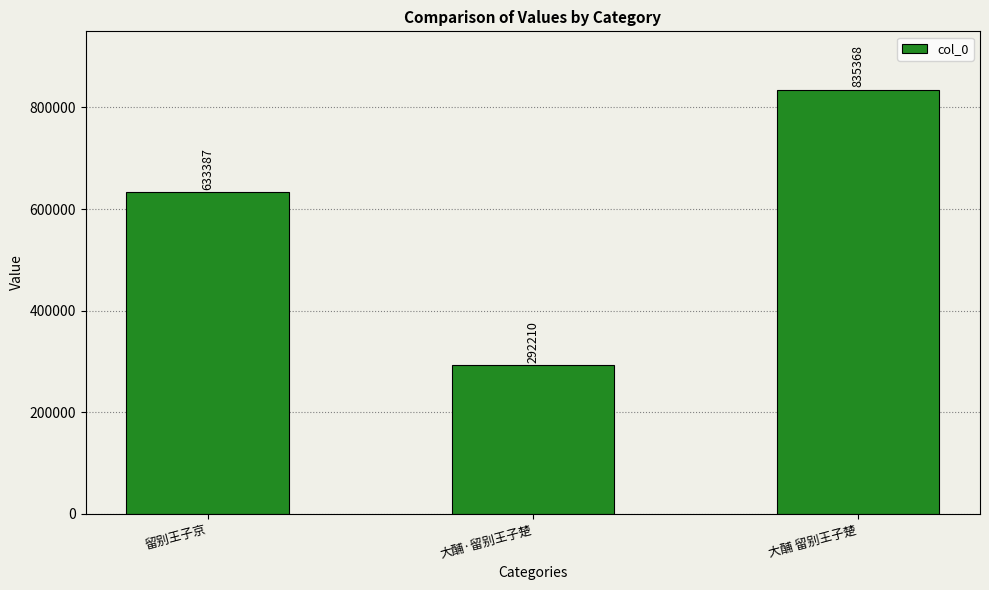

Are the bars grouped side by side (vs. stacked)?

No